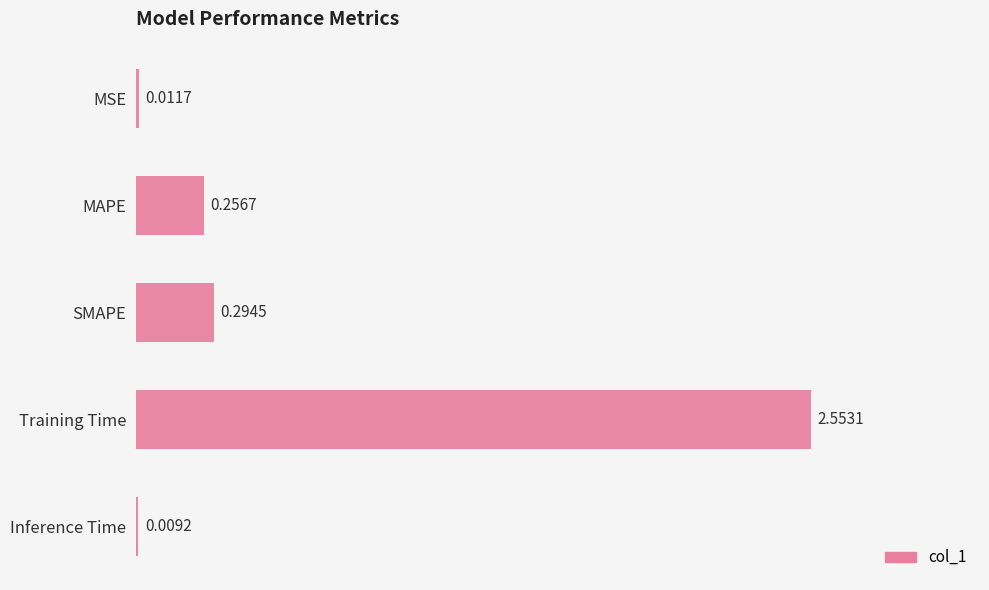

Which label corresponds to the largest value in the chart?

Training Time